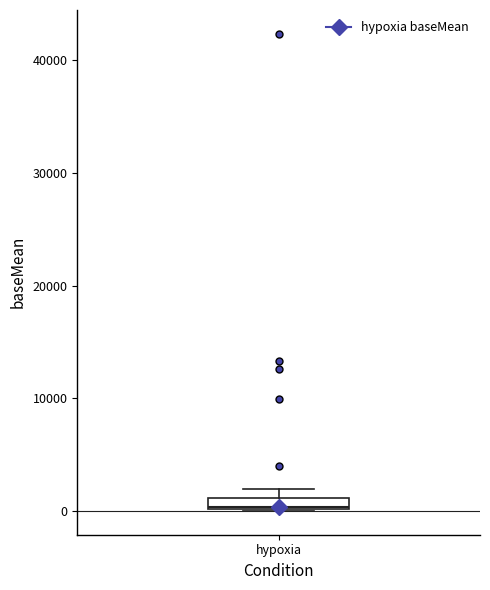

Where is the upper edge of the box for hypoxia on the y-axis? The values are not printed on the chart, so give them approximately, as read against the axis.

1000